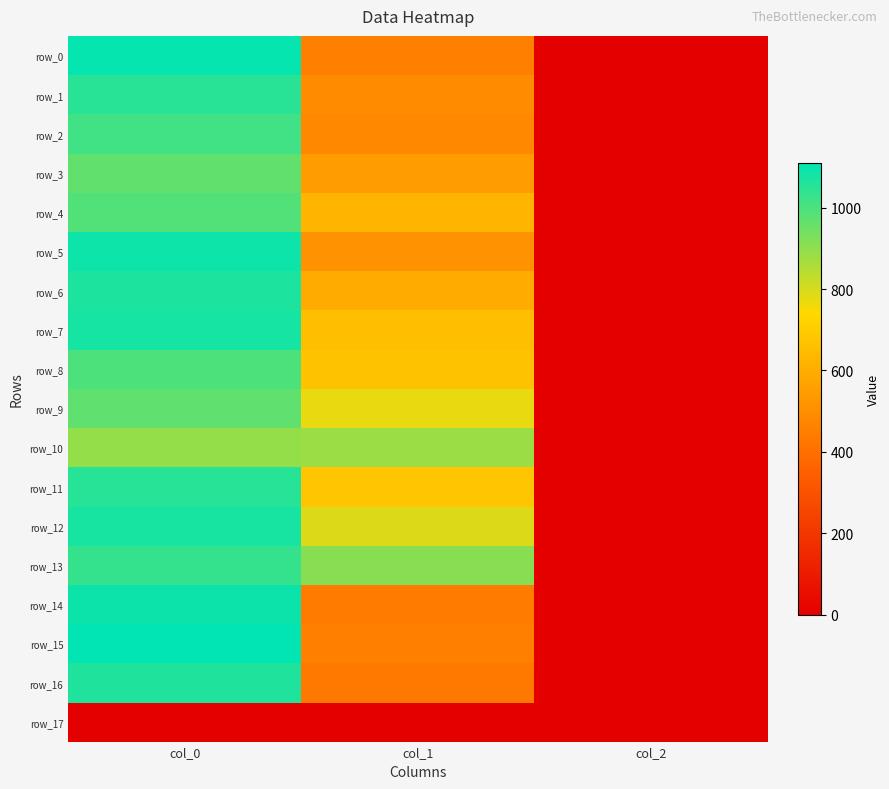

How many values in the row_8 series are below 668?

1